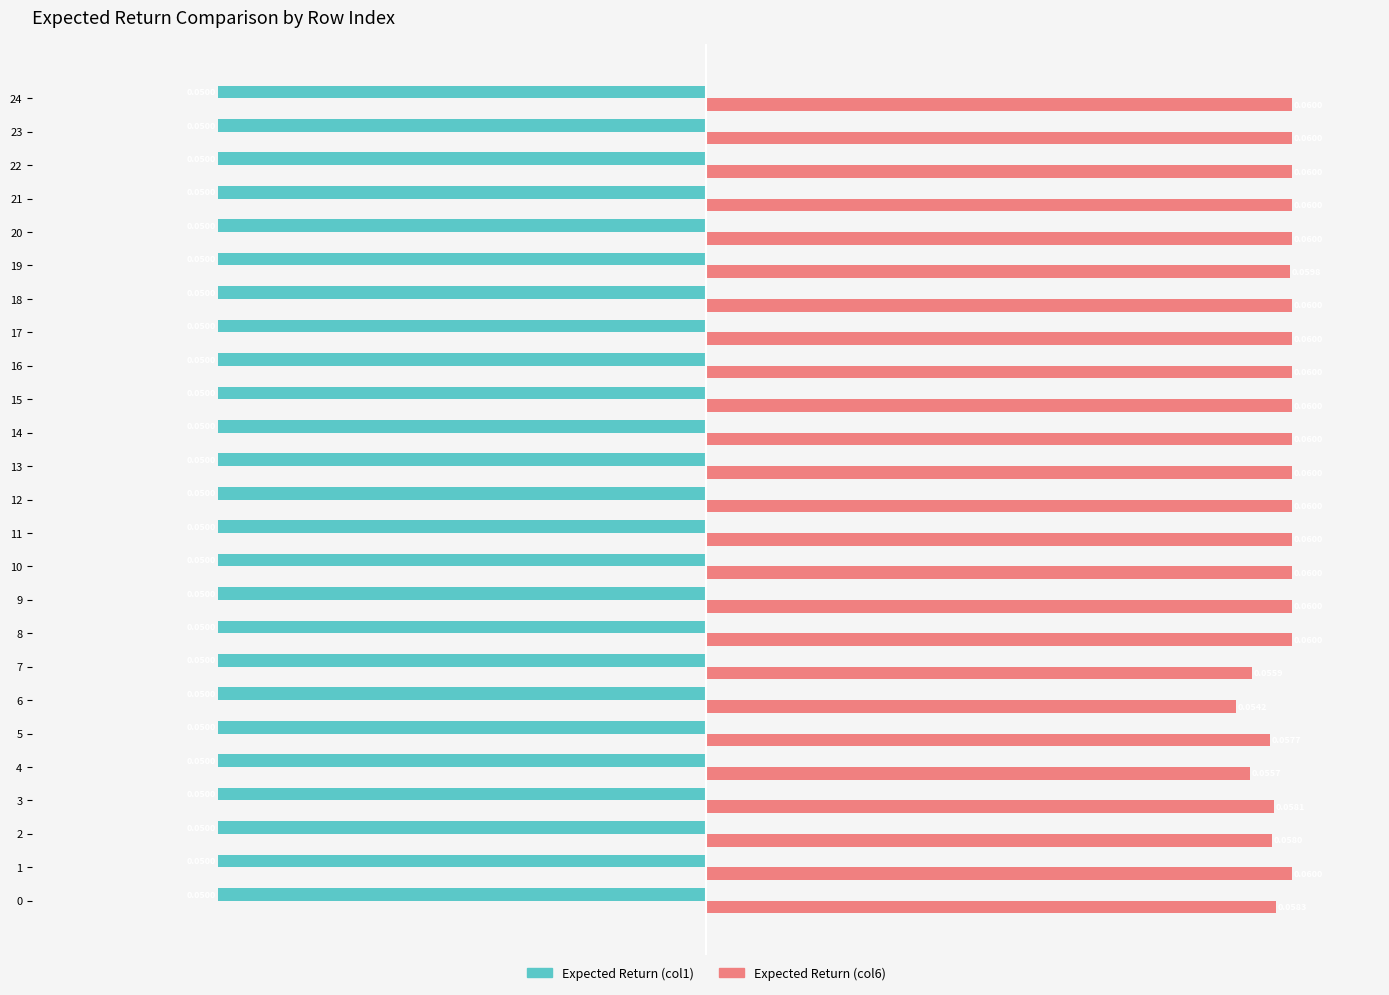

Rank the series by their maximum value, from highest to lowest.

Expected Return (col6), Expected Return (col1)